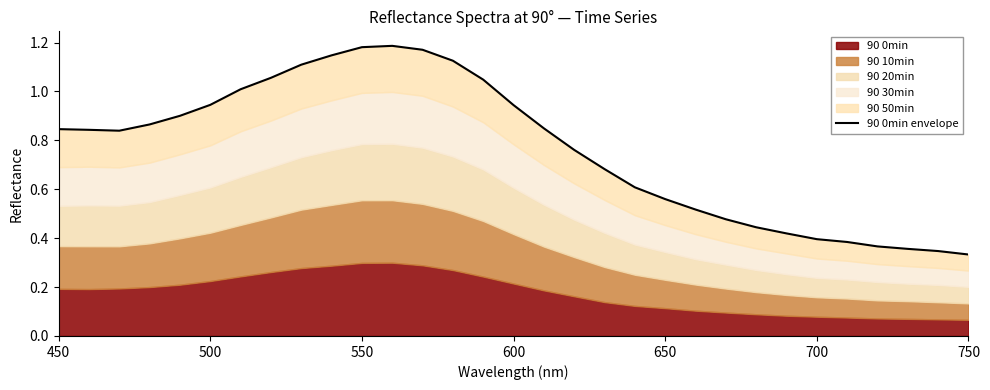

True or false: the data shows 0.9 at 600.

True